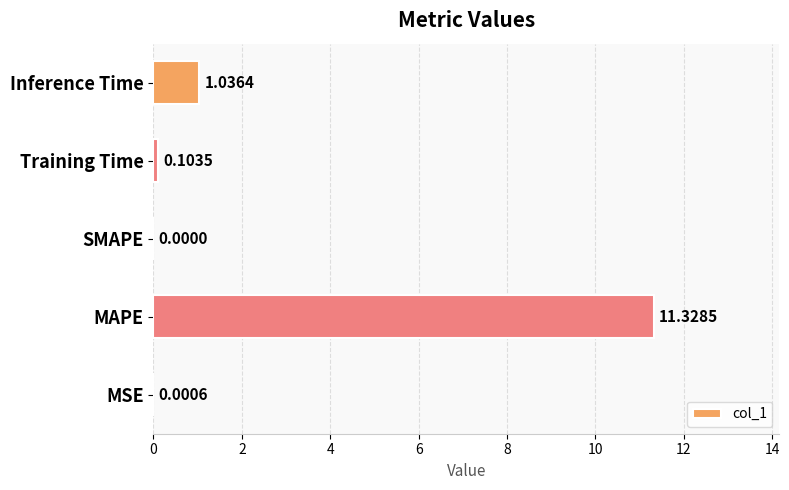

What is the change in value from MSE to Training Time?

+0.1